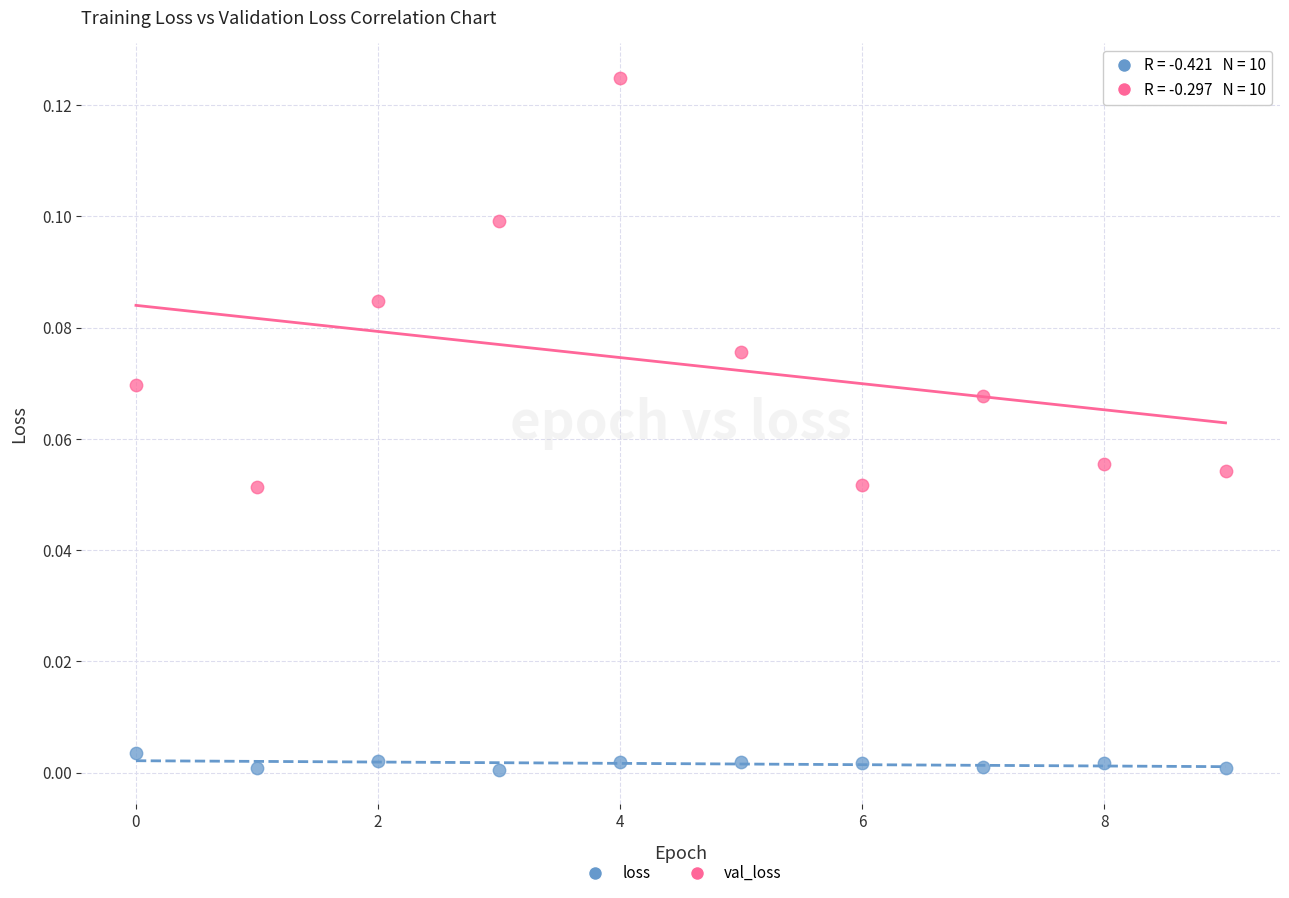

Which series contains the highest Y value?

val_loss